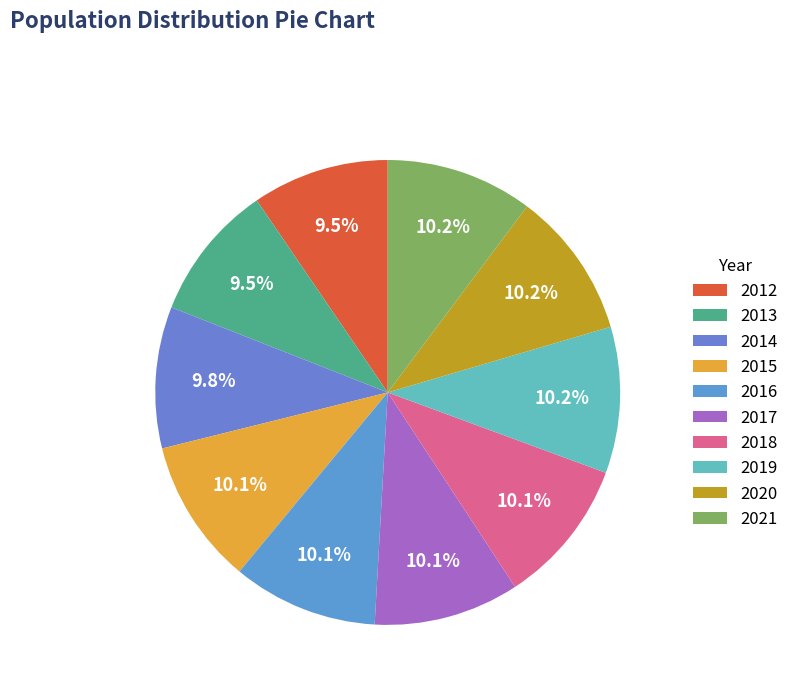

Is 2017 the majority of the pie?

No